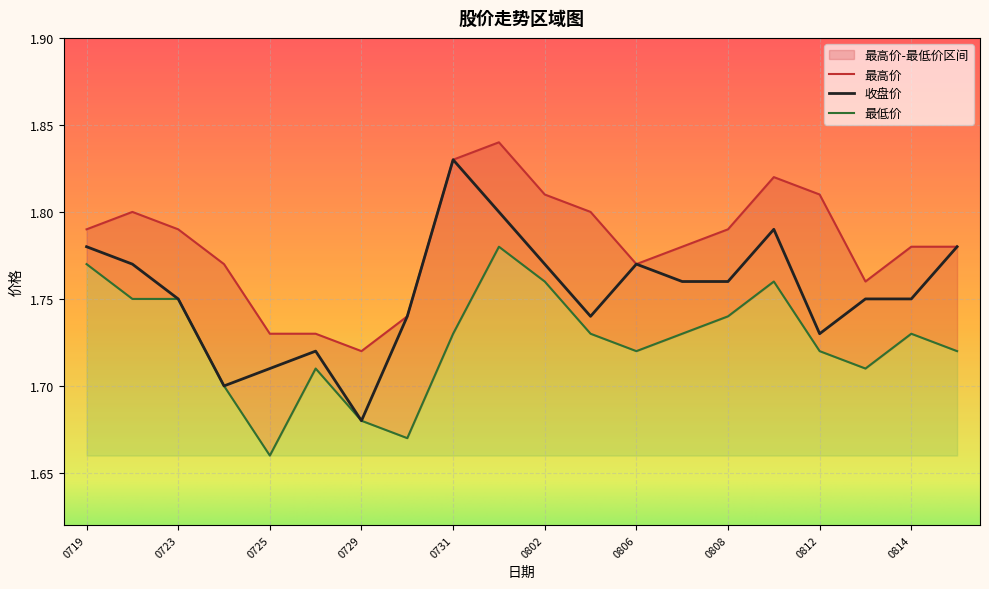

Count the 最低价 values in the range 1 to 2.

20